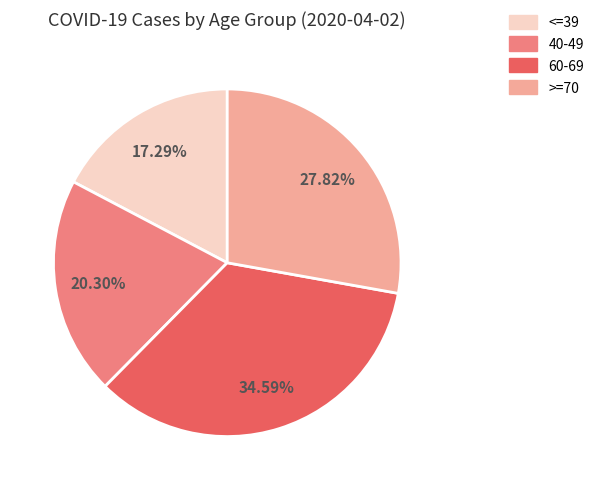

Is 40-49 the majority of the pie?

No